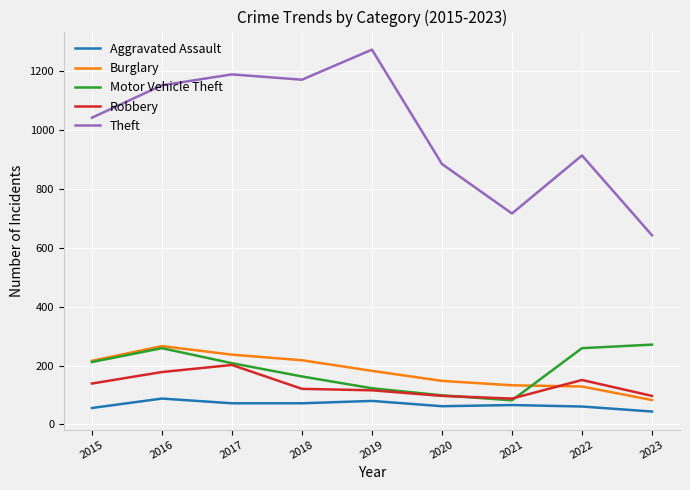

At how many categories does at least one series exceed 246?

9